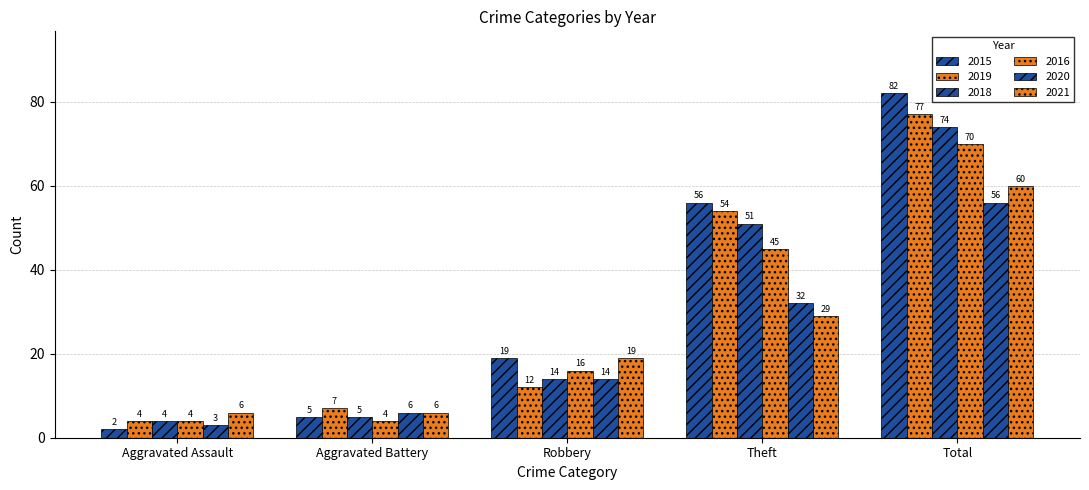

Reading left to right, transcribe all the data shown in this chart.

2015: 2	5	19	56	82
2019: 4	7	12	54	77
2018: 4	5	14	51	74
2016: 4	4	16	45	70
2020: 3	6	14	32	56
2021: 6	6	19	29	60